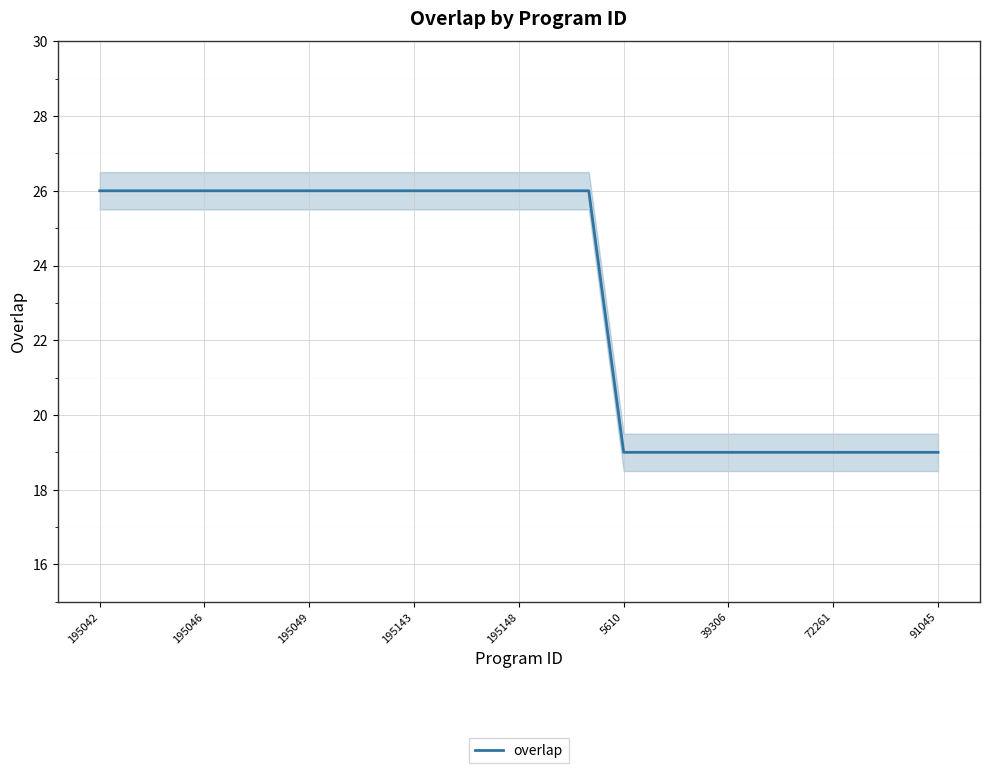

What is the lowest value of the overlap series?

19